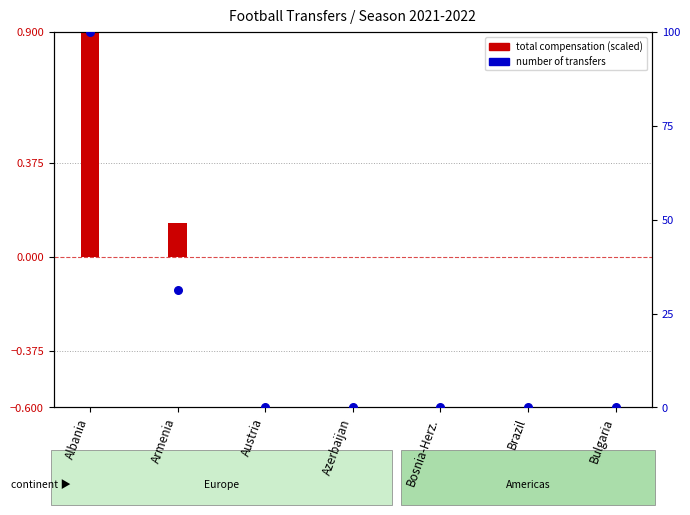

At how many categories does at least one series exceed 93?

1